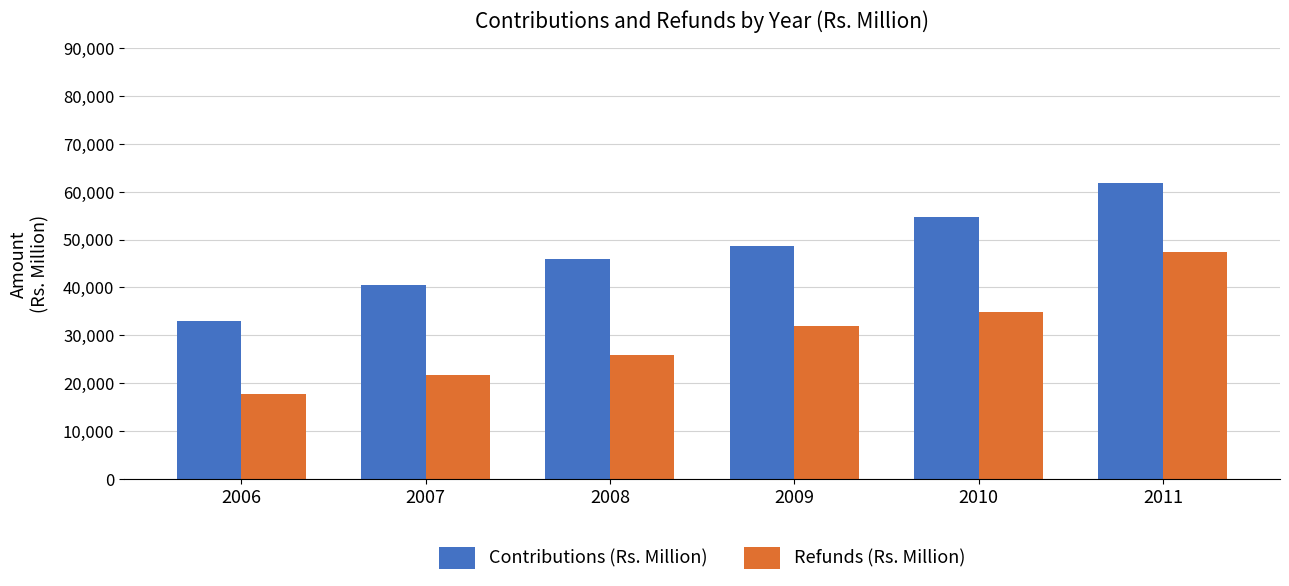

What is the approximate value of Refunds (Rs. Million) at 2009?

31901